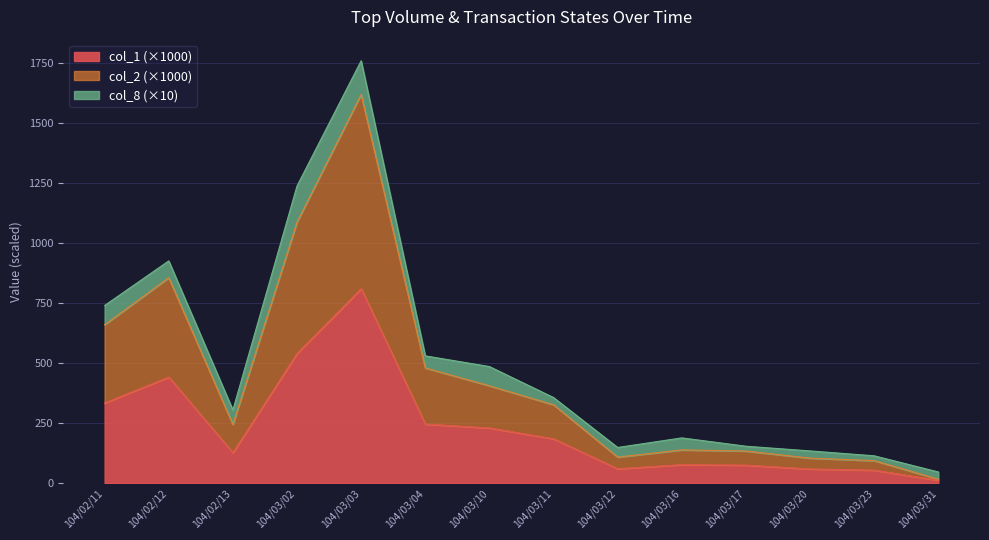

At which category is the sum across all series the highest?

104/03/03